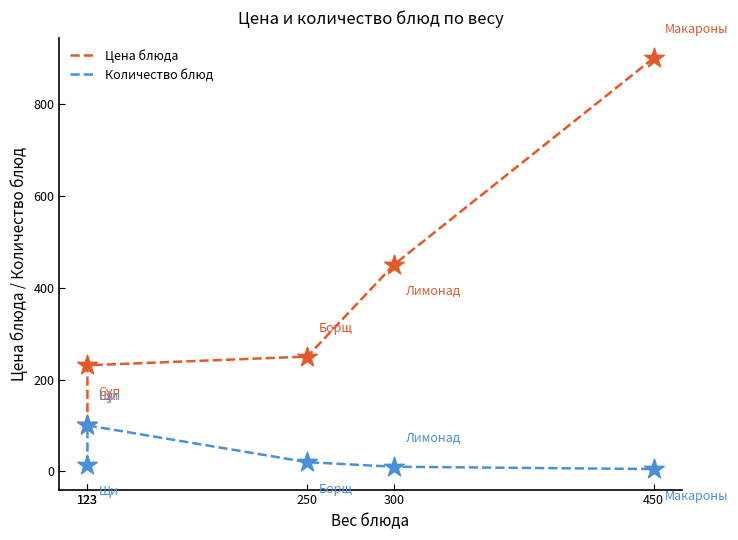

At how many categories does at least one series exceed 472?

1